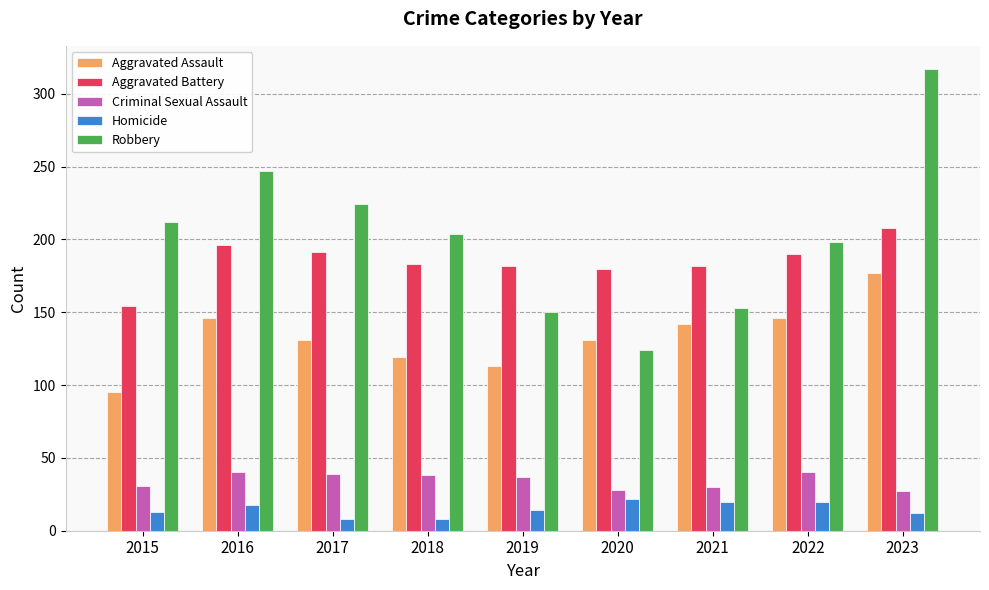

At 2023, list the series in order from smallest to largest.

Homicide, Criminal Sexual Assault, Aggravated Assault, Aggravated Battery, Robbery